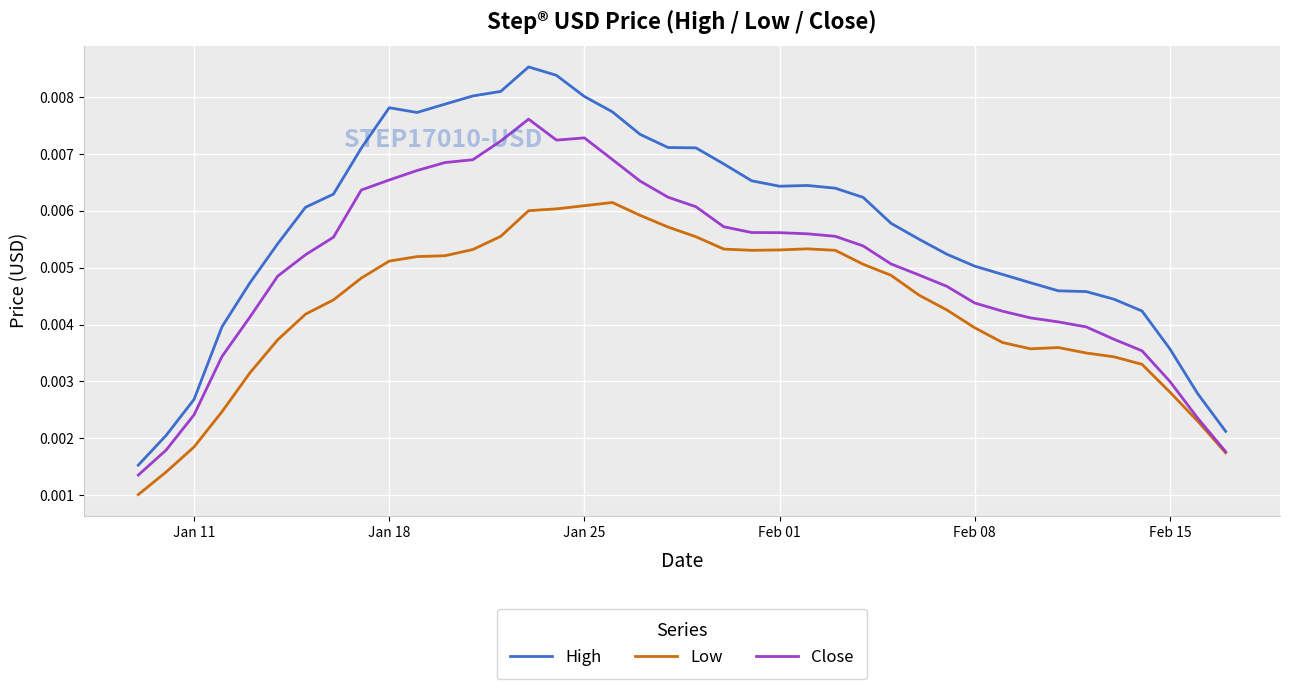

List the series in order of their peak value, highest first.

High, Close, Low